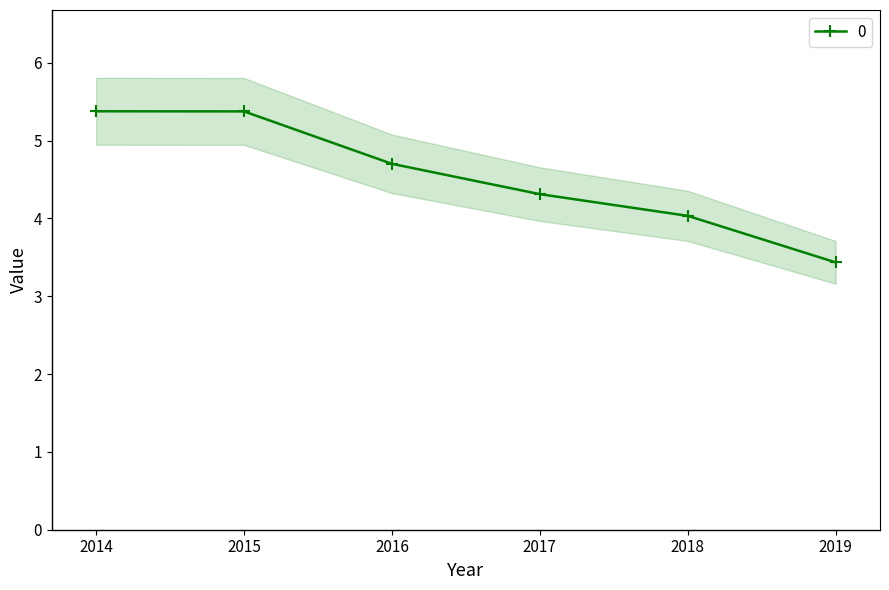

What is the smallest value displayed?

3.4